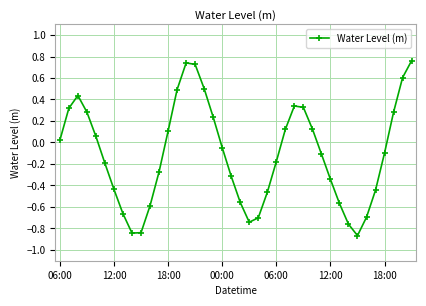

What is the sum of all values?

-4.2